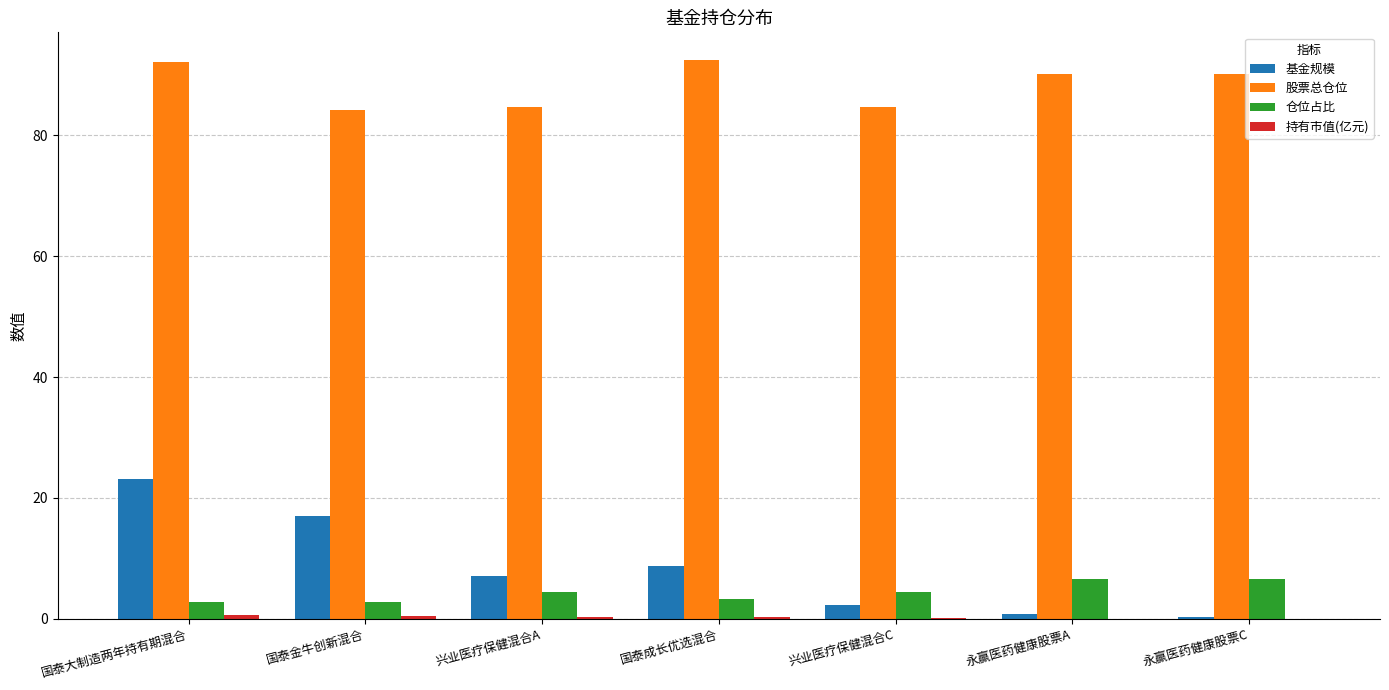

At which category is the sum across all series the highest?

国泰大制造两年持有期混合